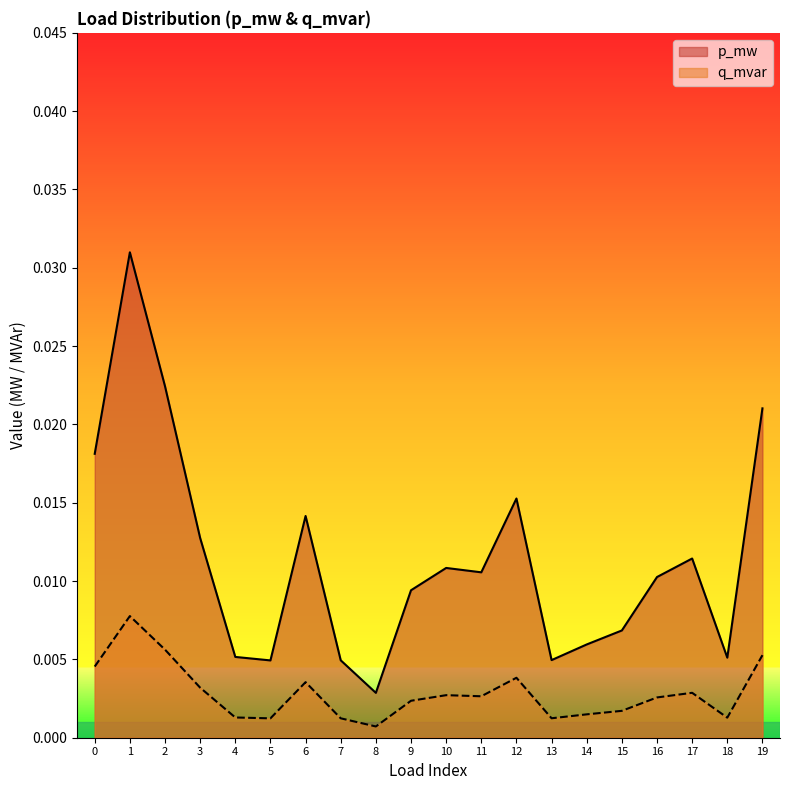

True or false: q_mvar and p_mw intersect in this chart.

False